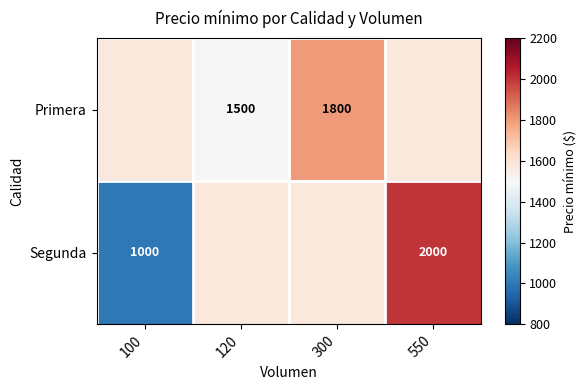

The value of Primera at 120 is 1500. True or false?

True